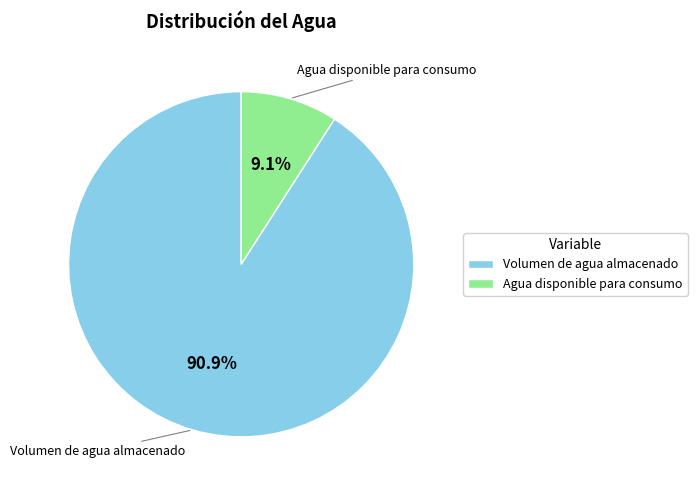

Which slice is the largest?

Volumen de agua almacenado